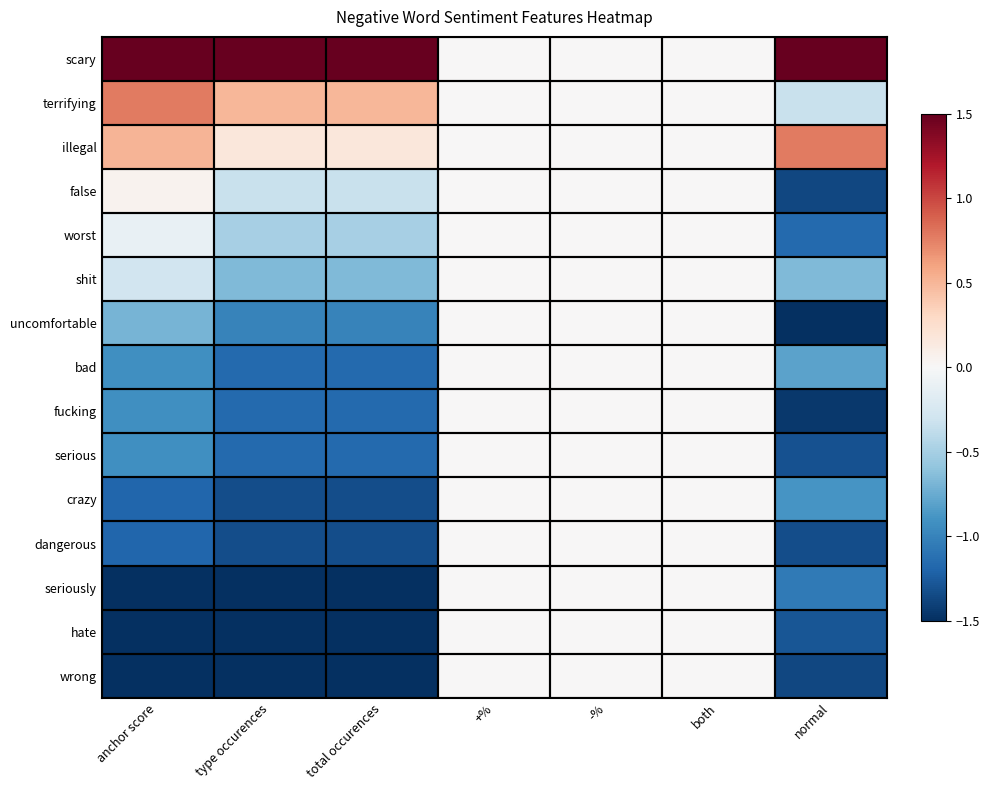

Rank the series by their maximum value, from lowest to highest.

worst, shit, uncomfortable, bad, fucking, serious, crazy, dangerous, seriously, hate, wrong, false, illegal, terrifying, scary